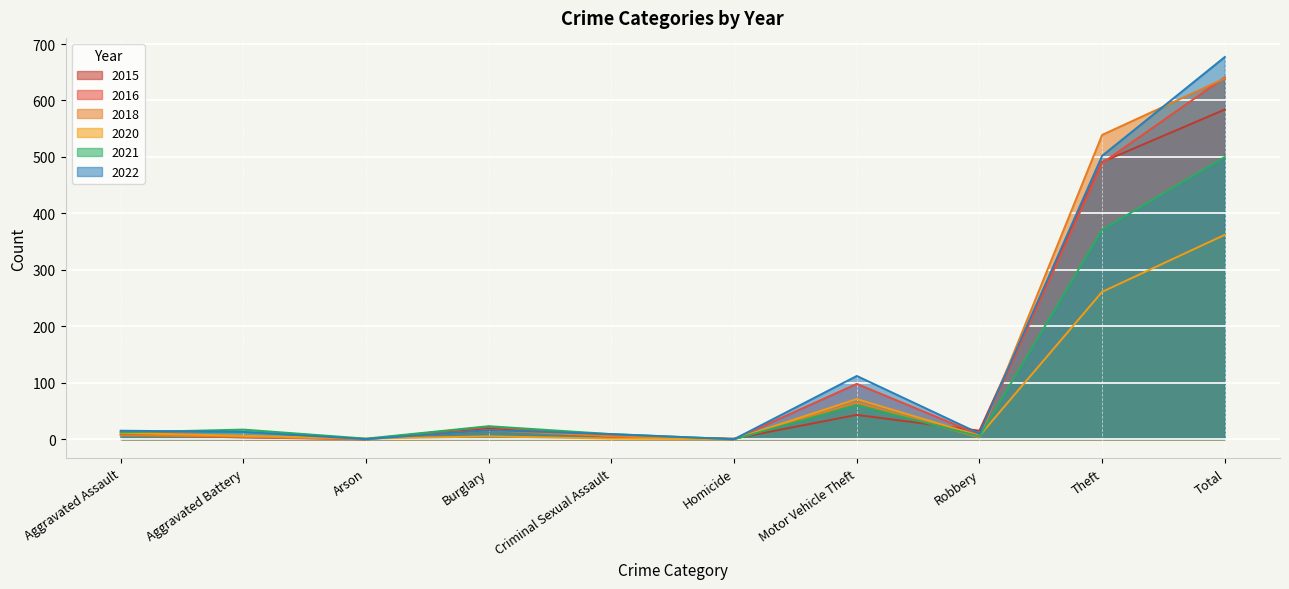

Does the chart display data point markers on the line(s)?

No